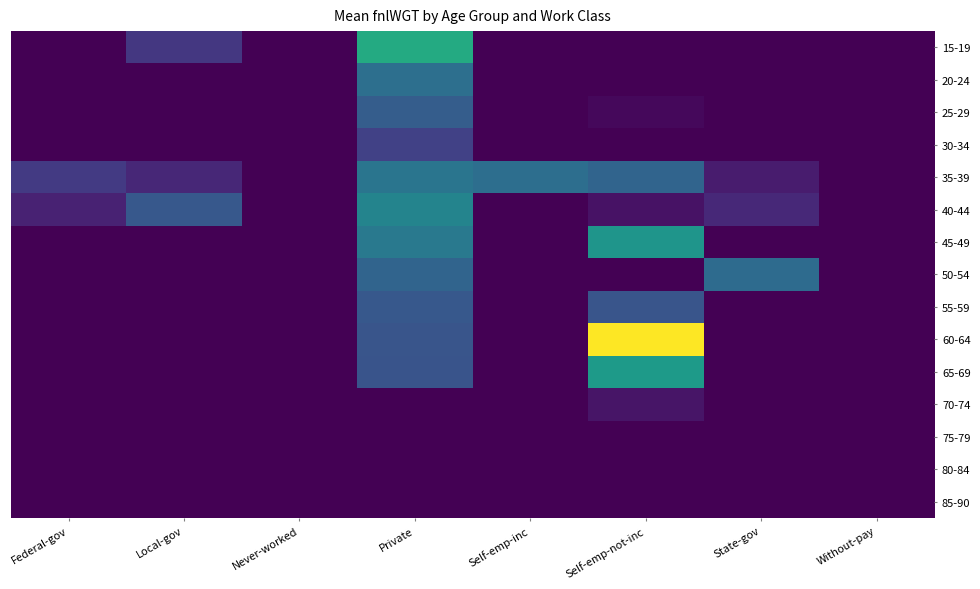

Which series has the largest total across all categories?

35-39